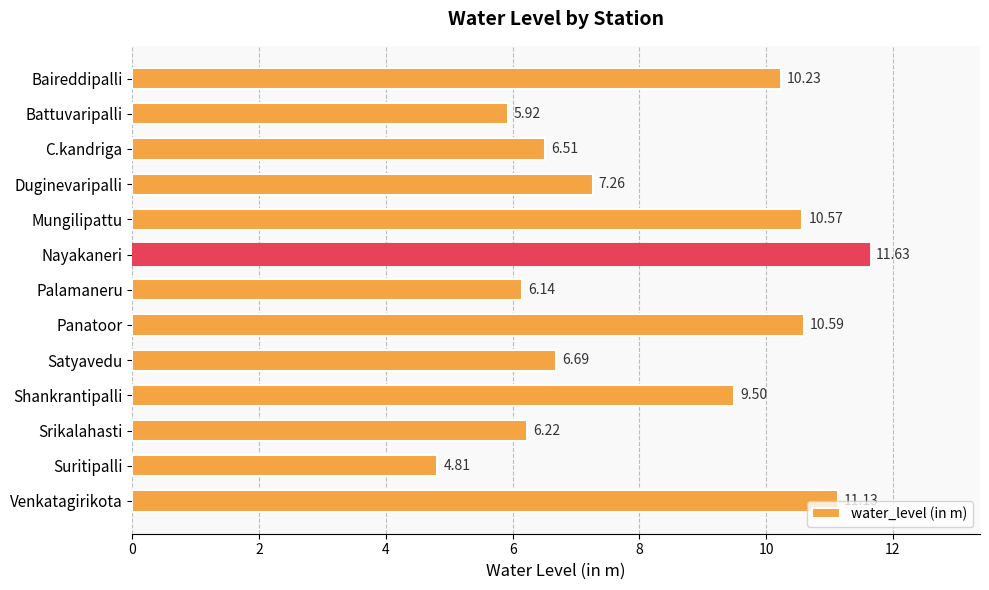

What is the difference between the second highest and minimum values?

6.3